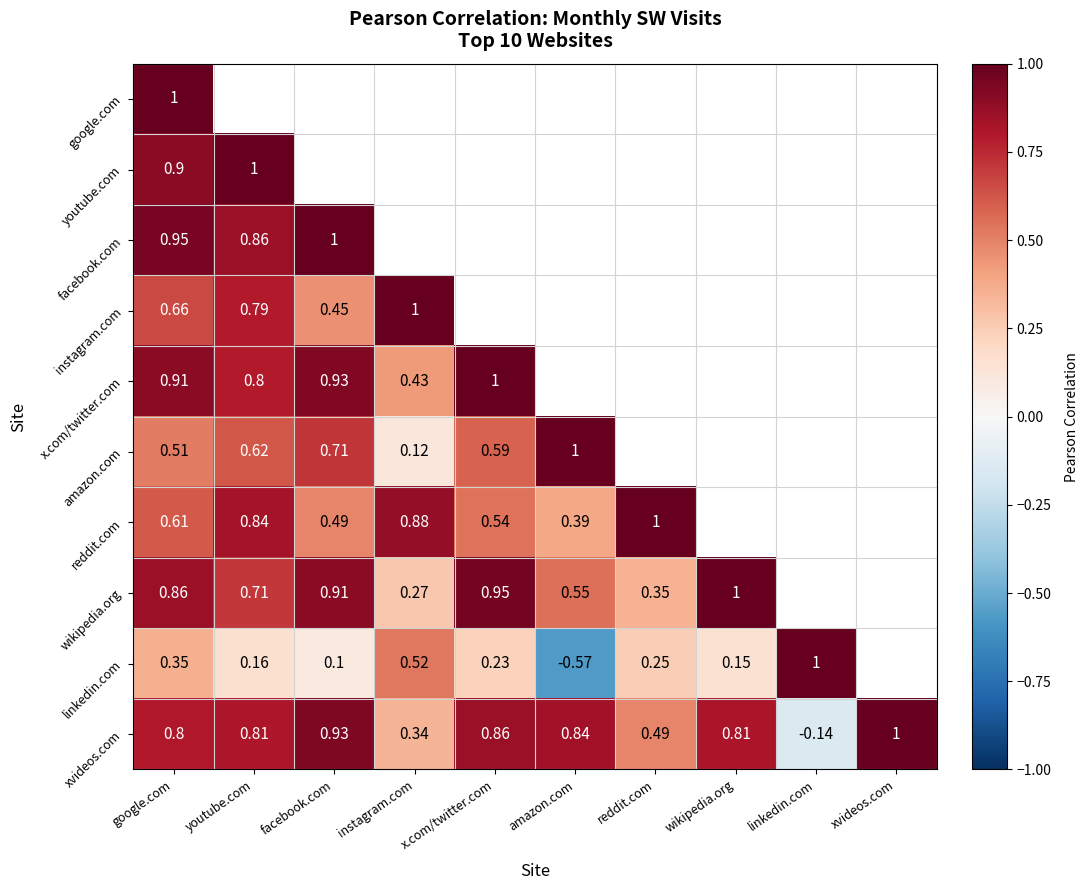

What is the difference between the xvideos.com values at amazon.com and facebook.com?

0.1